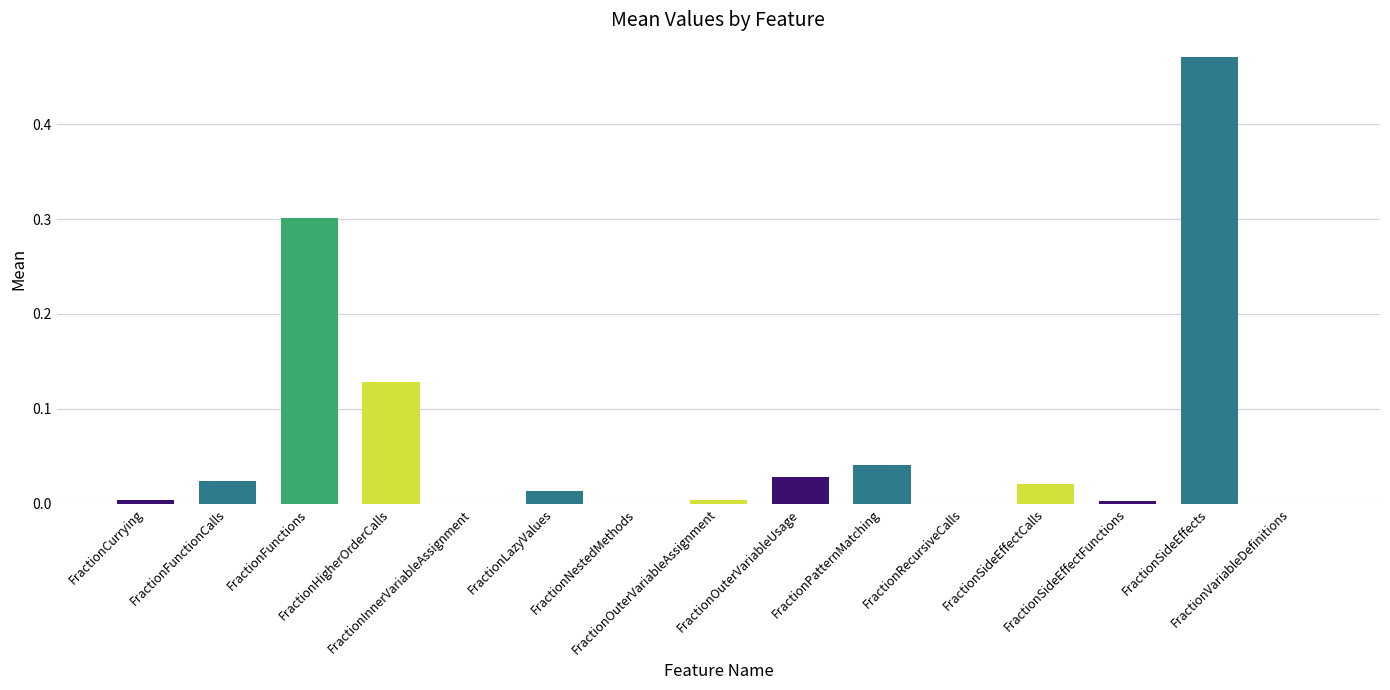

Is it true that the value at FractionOuterVariableUsage is 0.0?

True